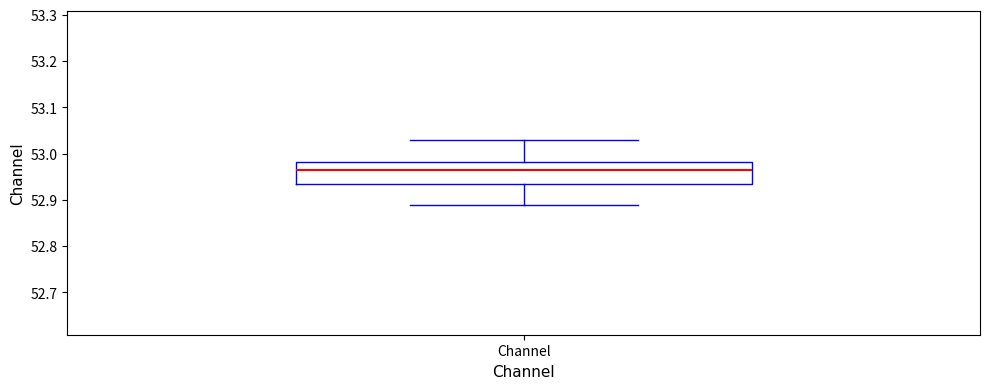

Where is the upper edge of the box for Channel on the y-axis? The values are not printed on the chart, so give them approximately, as read against the axis.

52.98